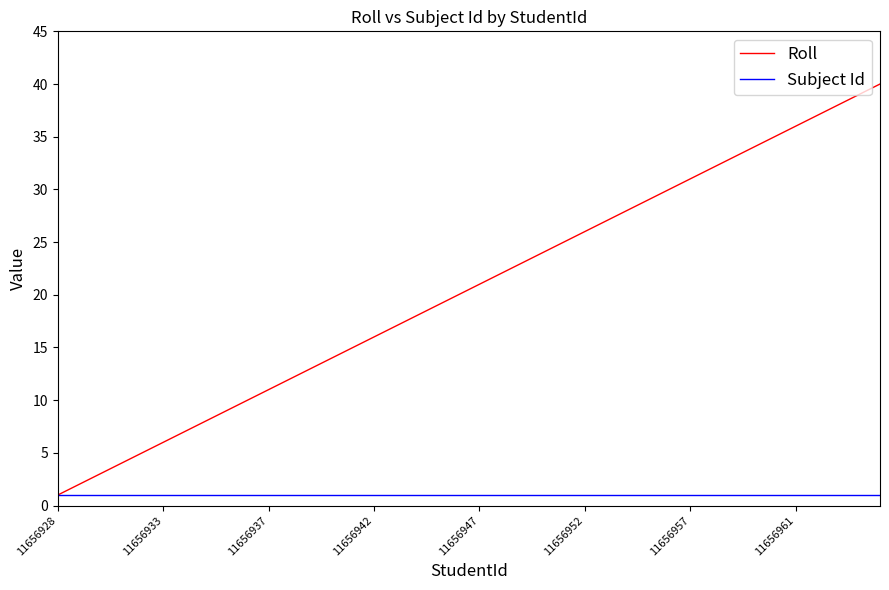

List the series in order of their overall mean, lowest first.

Subject Id, Roll